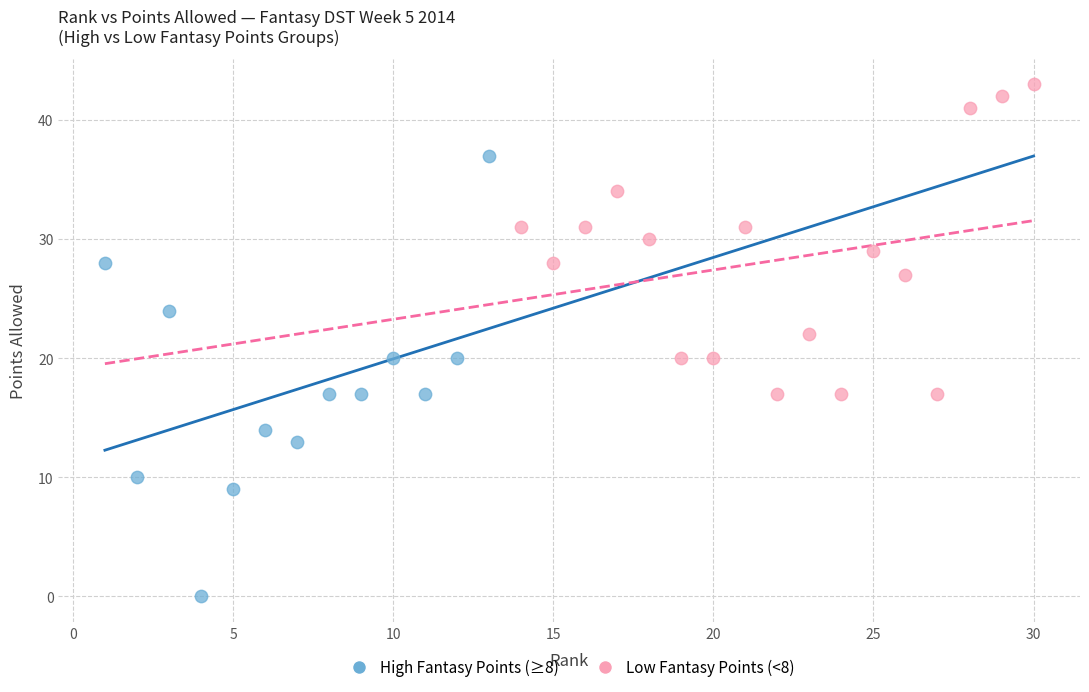

Which series has the widest spread of Y values?

High Fantasy Points (≥8)